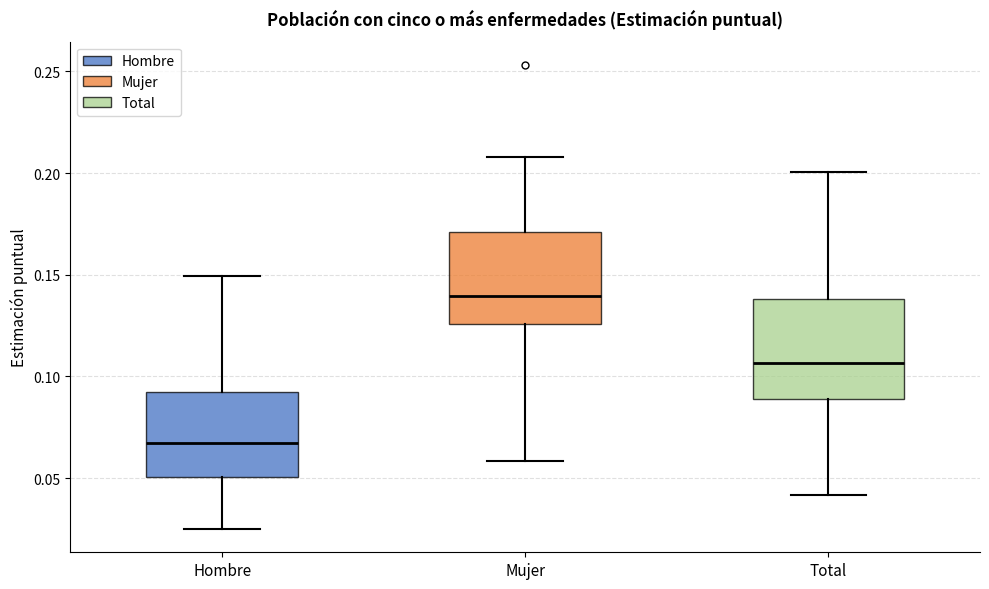

Reading left to right, transcribe this box plot: for each box, give where its median line is, the range the box spans, and where its two whiskers end, as read against the y-axis. The values are not printed on the chart, so give them approximately, as read against the axis.

Hombre: median 0.065, box 0.050 to 0.090, whiskers 0.025 to 0.150
Mujer: median 0.140, box 0.125 to 0.170, whiskers 0.060 to 0.210
Total: median 0.105, box 0.090 to 0.140, whiskers 0.040 to 0.200